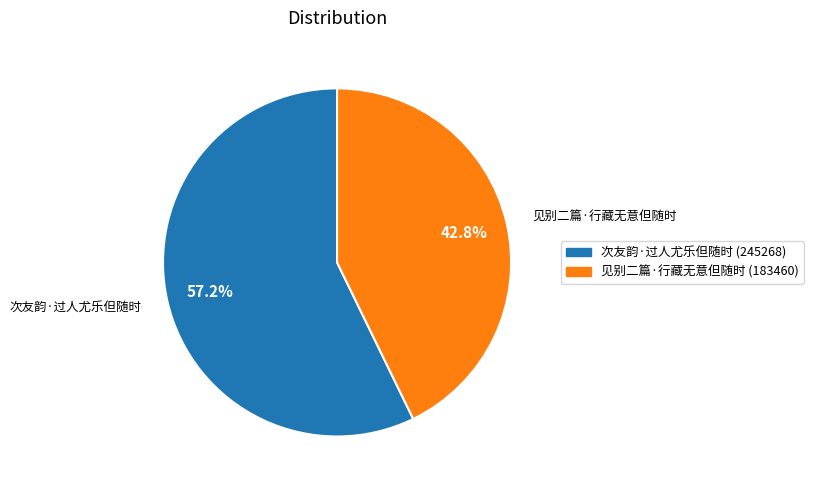

Is it true that 见别二篇·行藏无意但随时 is 43% of the pie?

True